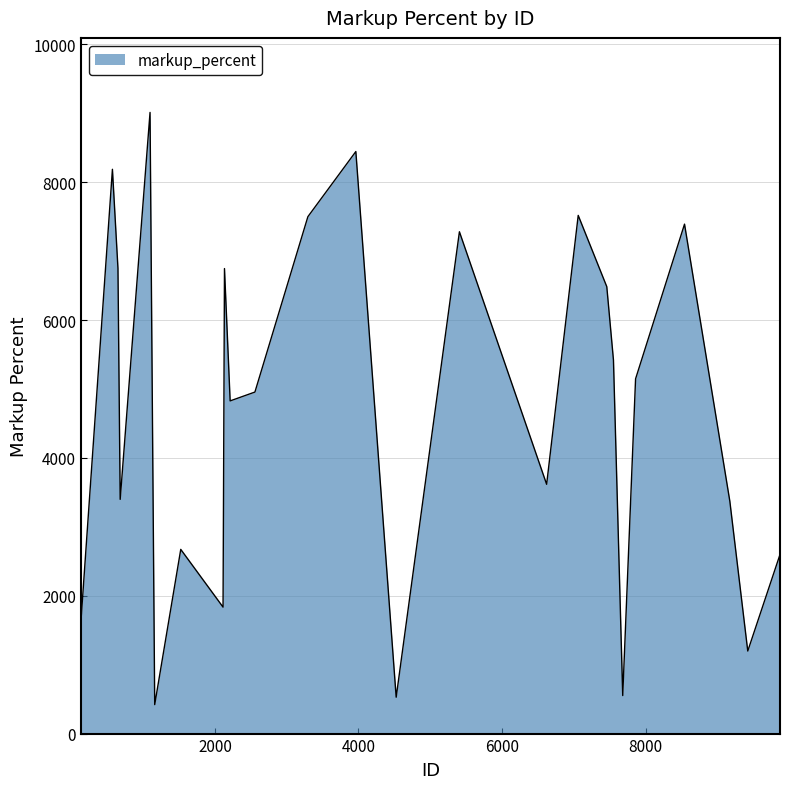

What is the minimum value shown in the chart?

420.2